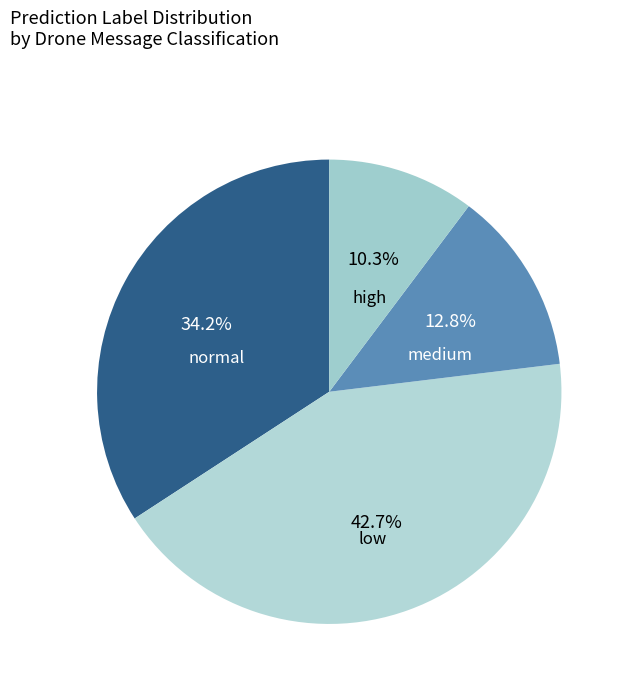

How many slices are in this pie chart?

4